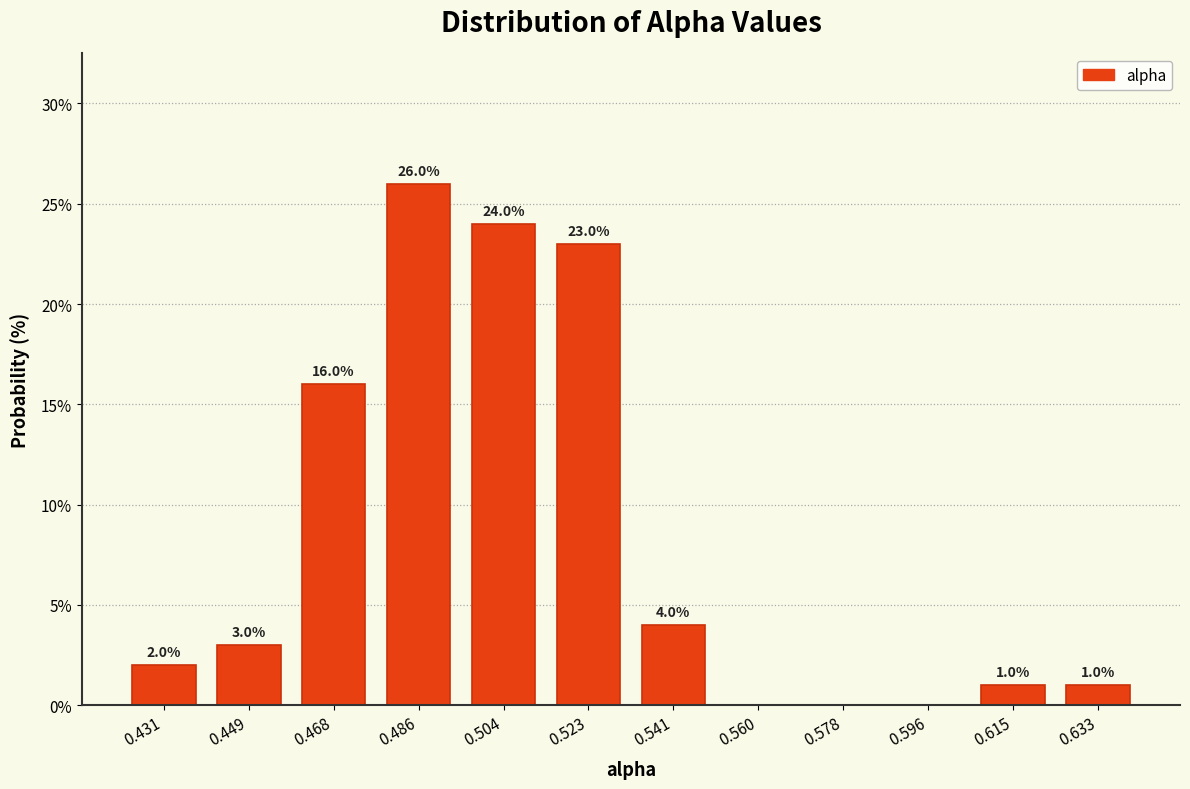

Over which range of the x-axis is the bar tallest?

0.476 to 0.496